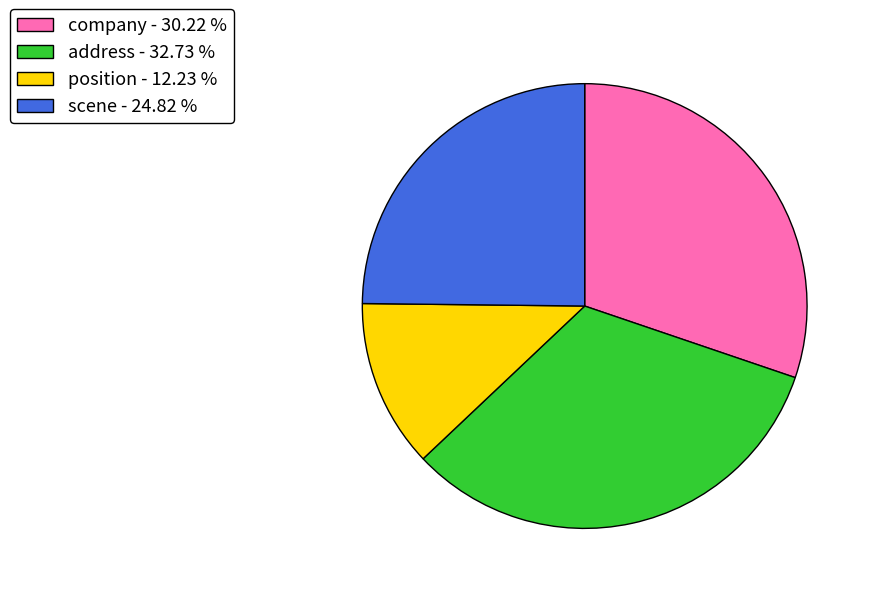

Rank the categories by value from highest to lowest.

address - 32.73 %, company - 30.22 %, scene - 24.82 %, position - 12.23 %